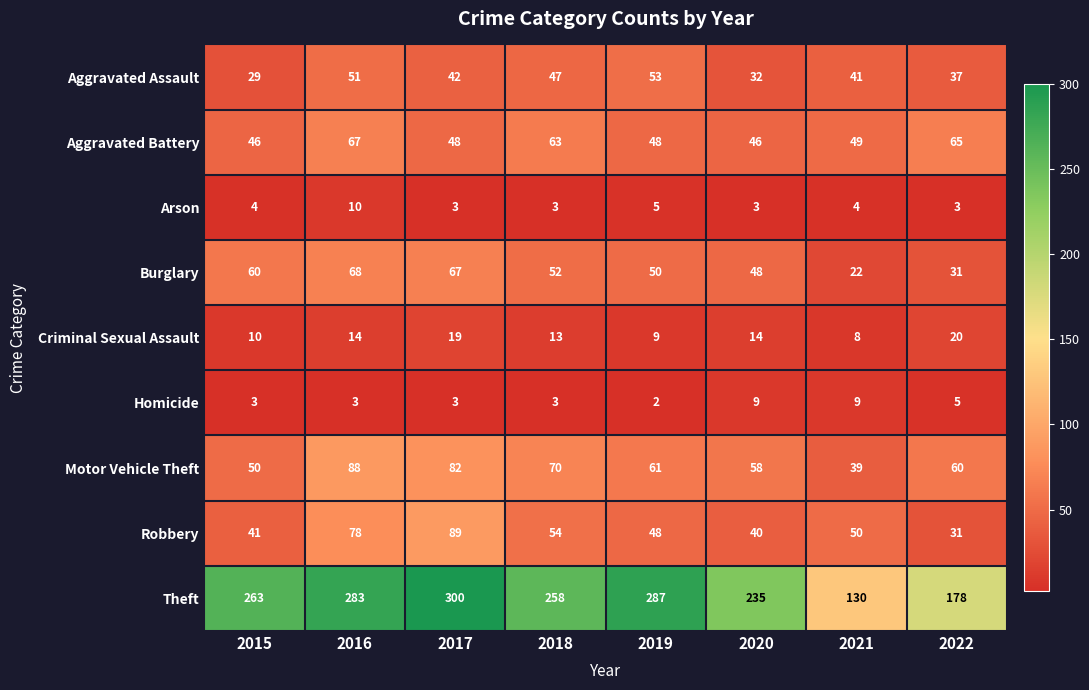

What is the average value of the Robbery series?

54